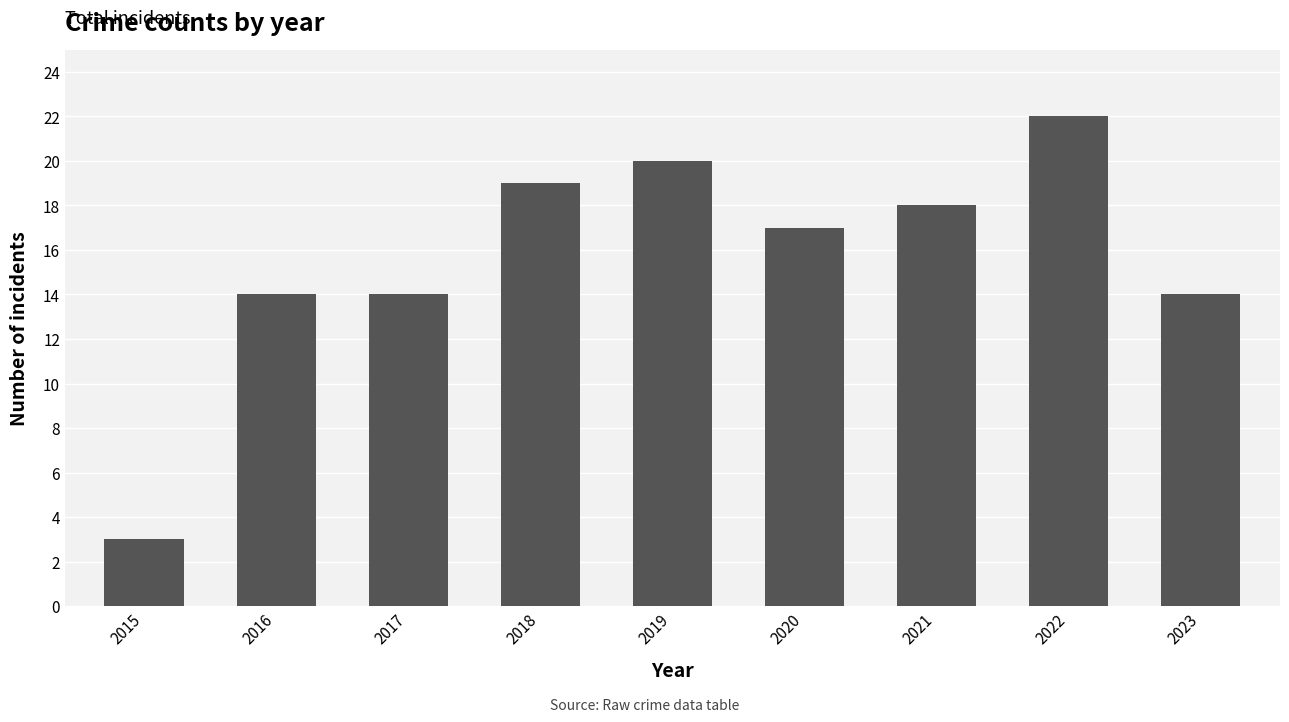

The value at 2017 is 14. True or false?

True